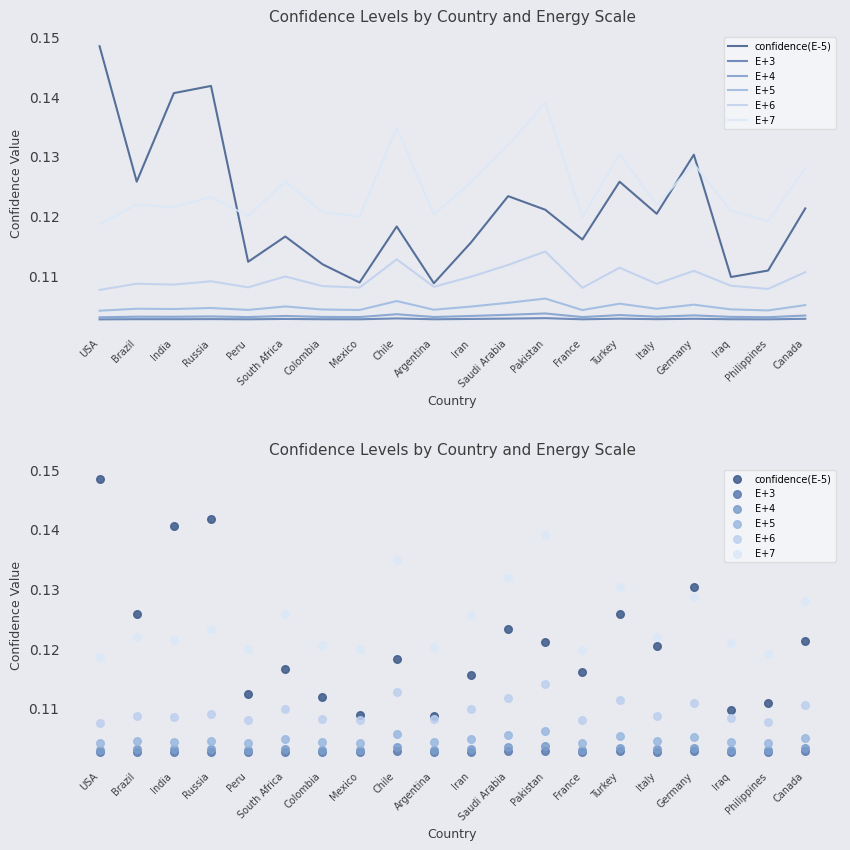

Which series has the largest total across all categories?

E+7